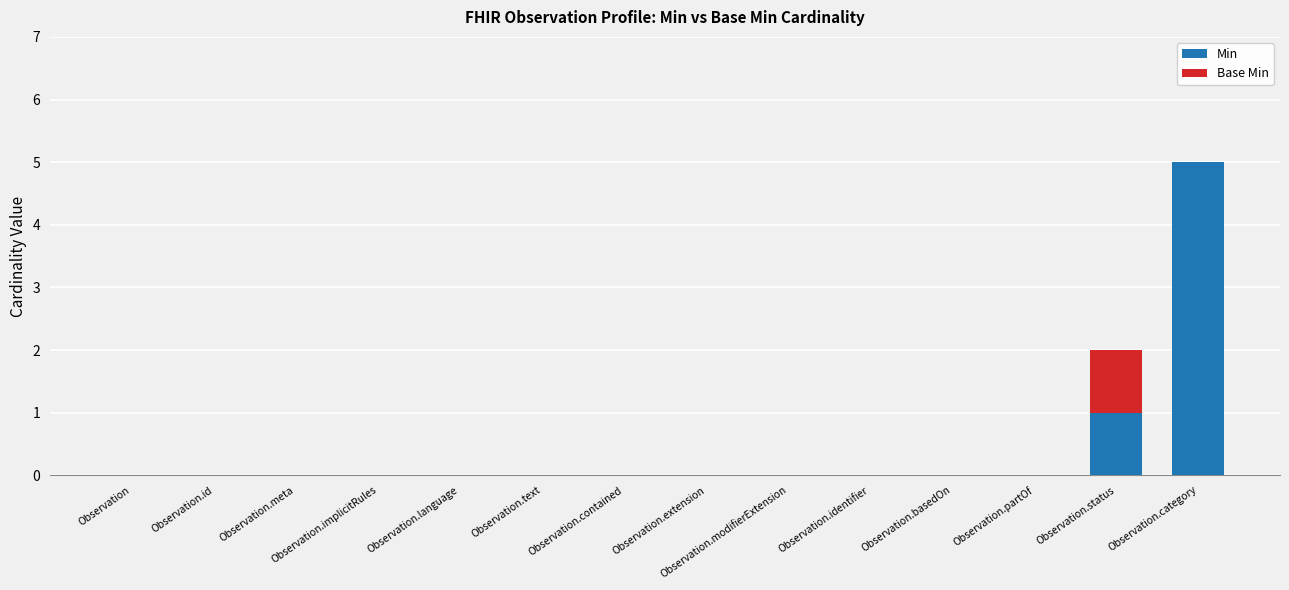

True or false: Min has a value of 3 at Observation.

False